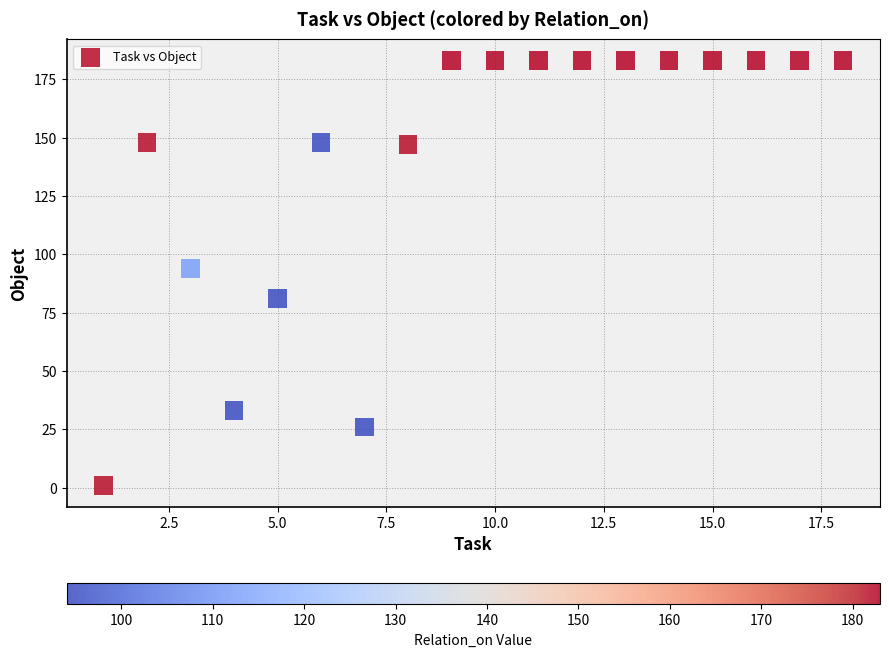

What is the range of Y values (max minus min)?

182